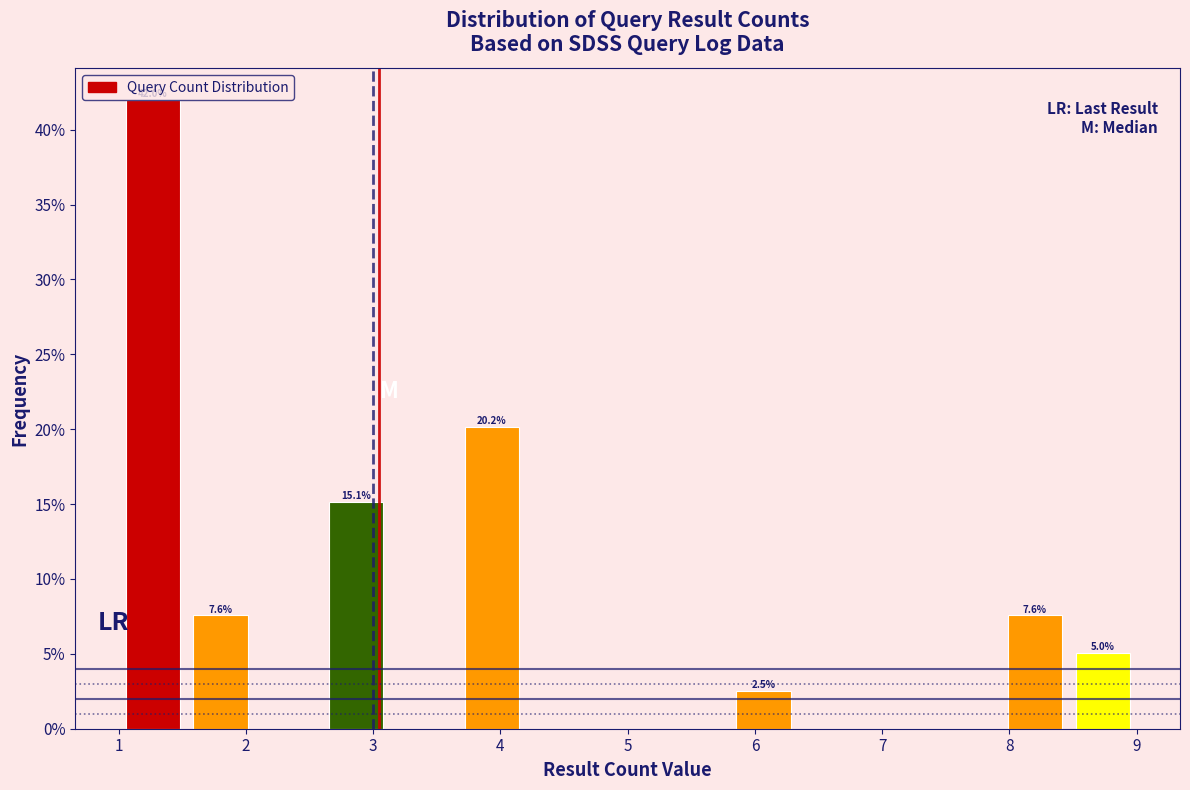

Which range on the x-axis has the tallest bar?

1.0 to 1.5